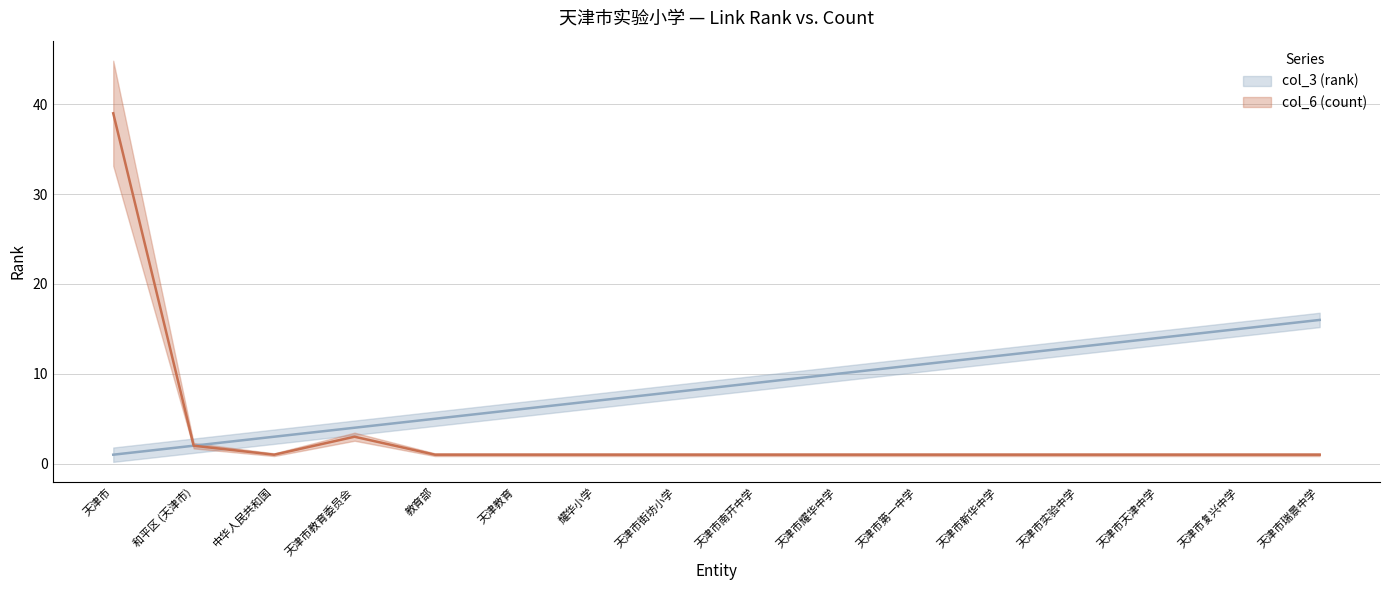

Where is col_6 (count) nearest to the value 20?

天津市教育委员会